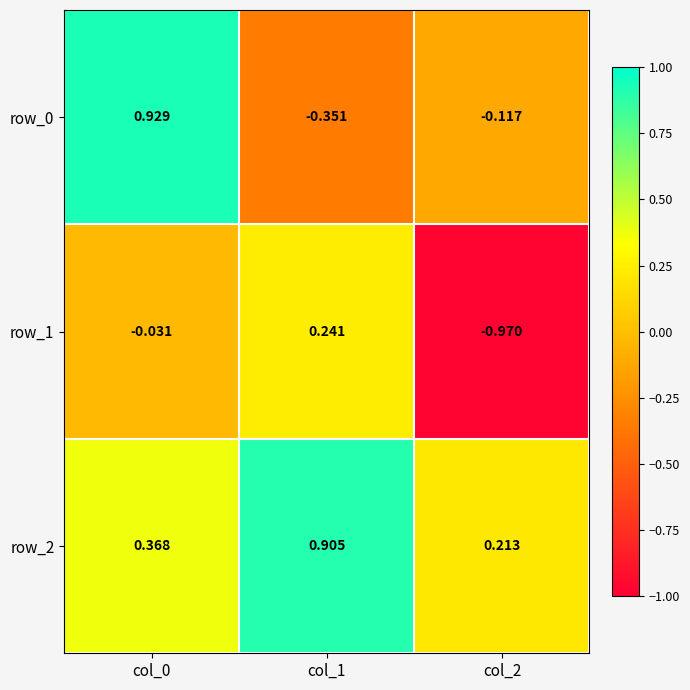

Is the value of row_0 at col_0 greater than the value of row_1 at col_2?

Yes